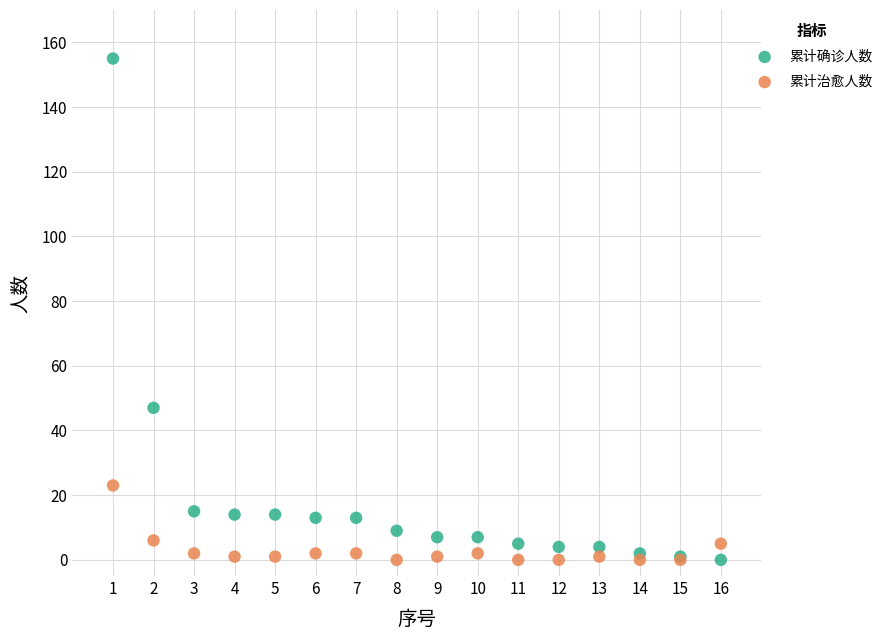

What is the X range (max minus min) for the scatter plot?

15